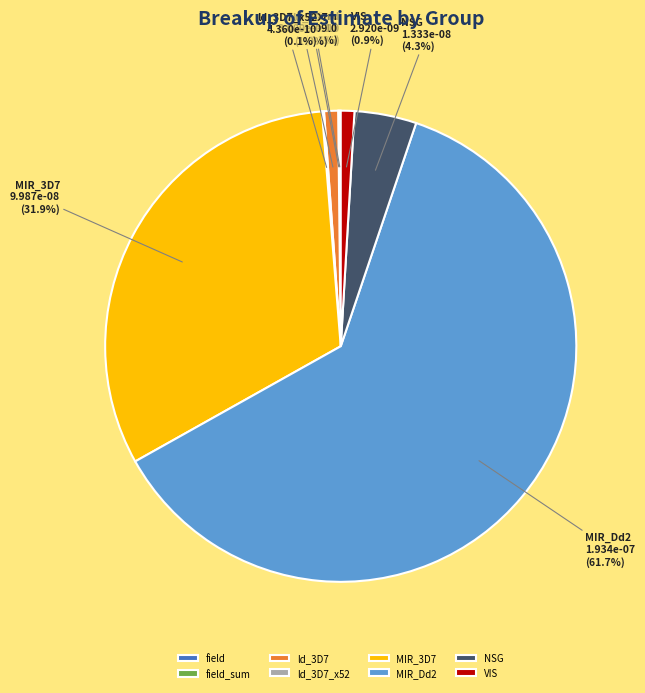

True or false: NSG accounts for 4% of the total.

True